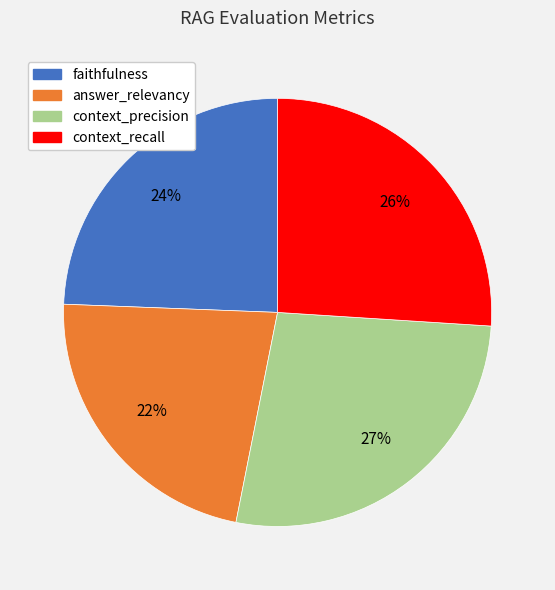

How many slices are in this pie chart?

4